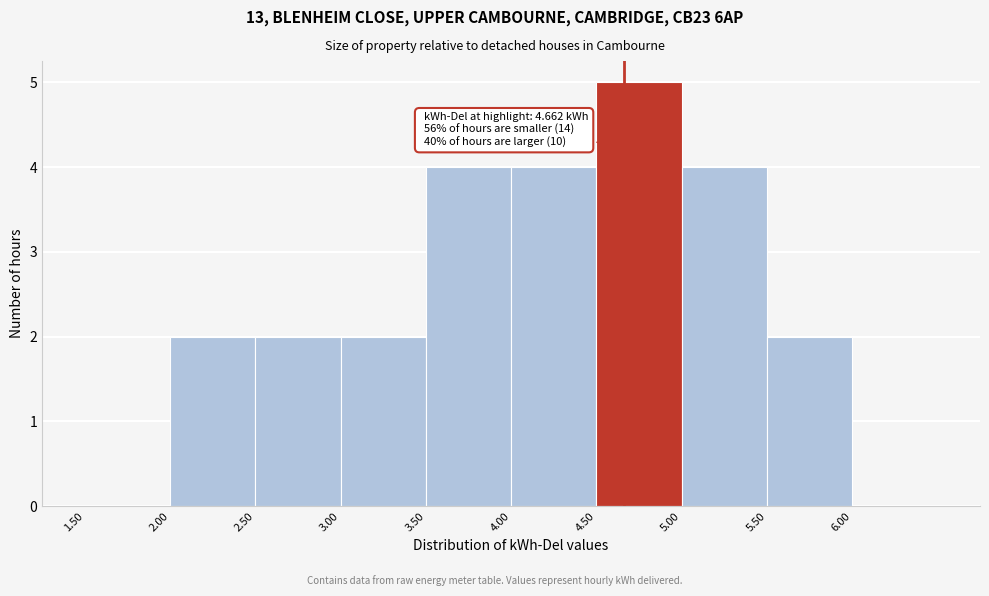

Which range on the x-axis has the tallest bar?

4.5 to 5.0